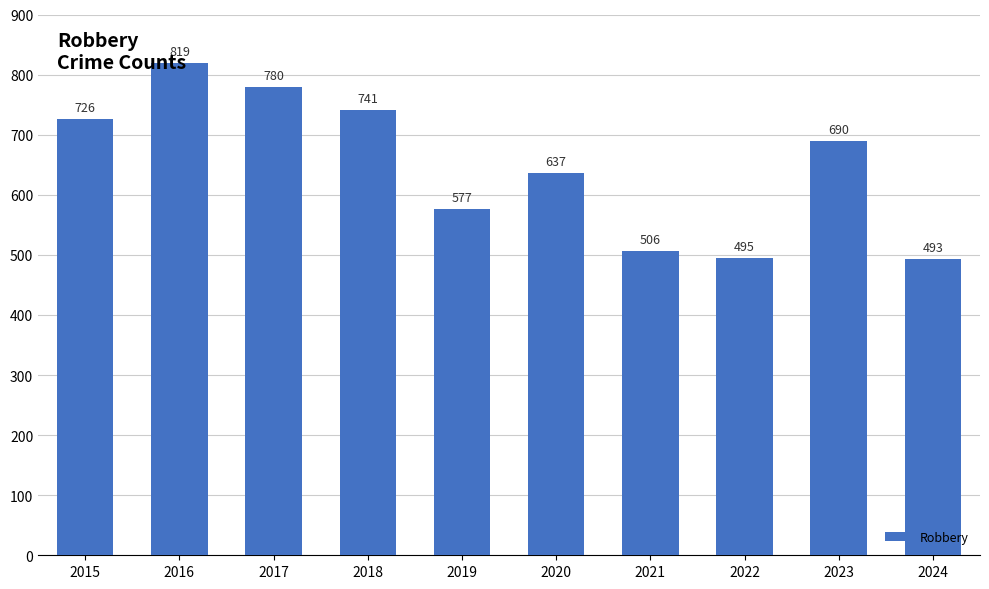

What is the sum of the values at 2017 and 2016?

1599